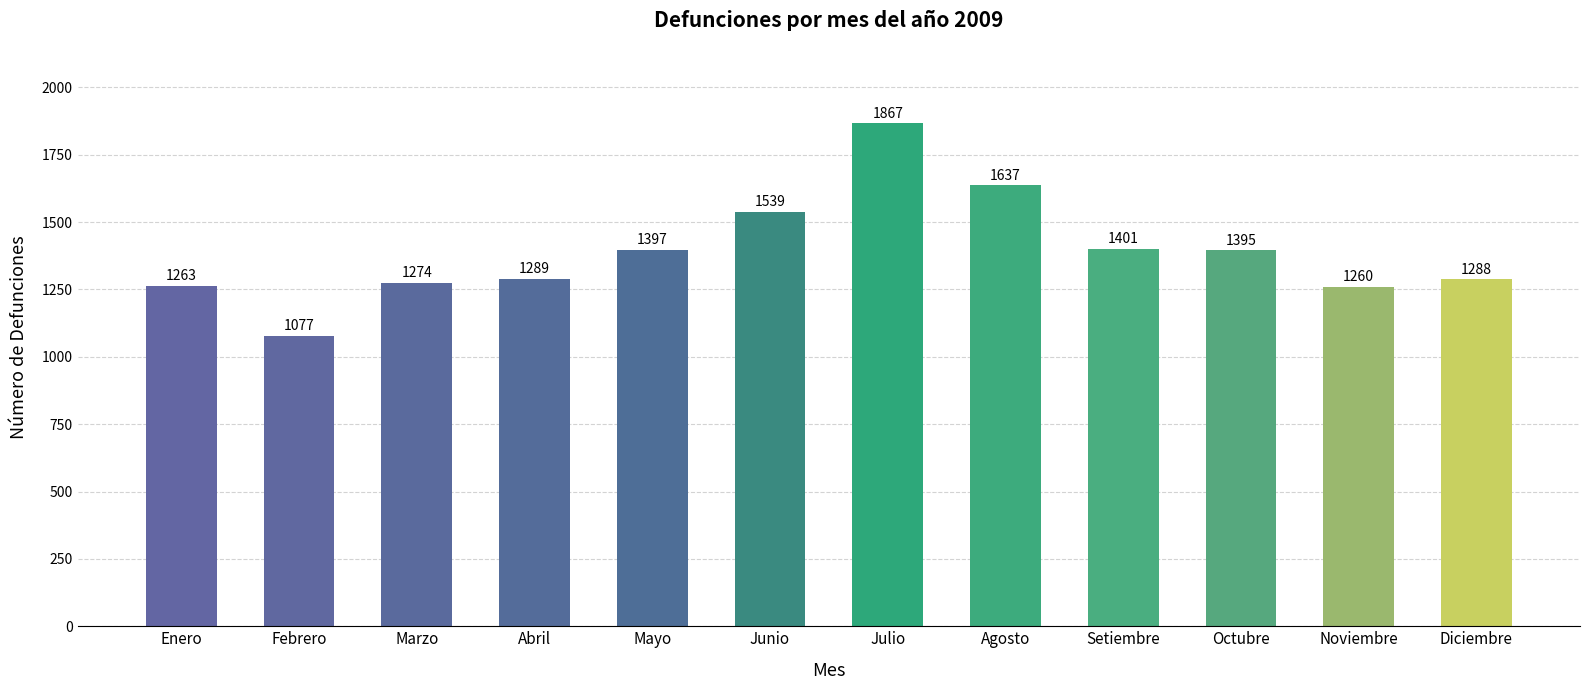

What is the label of the 8th bar from the right?

Mayo